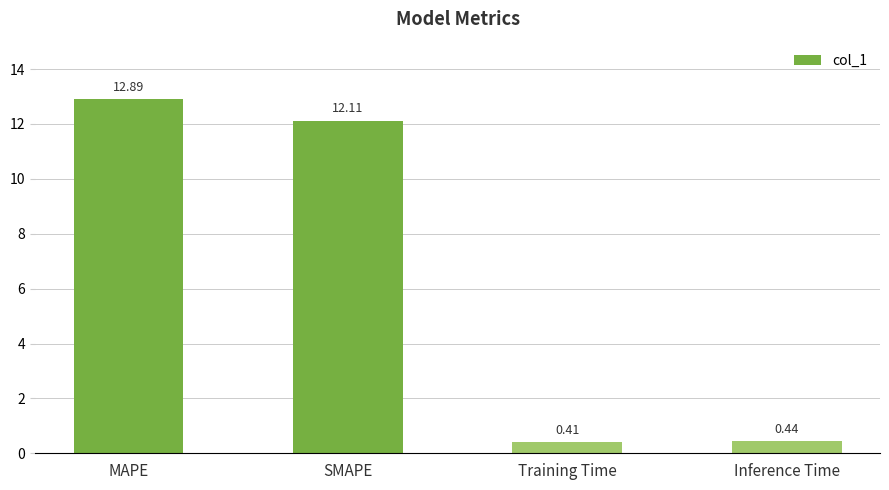

What is the sum of all values?

25.9